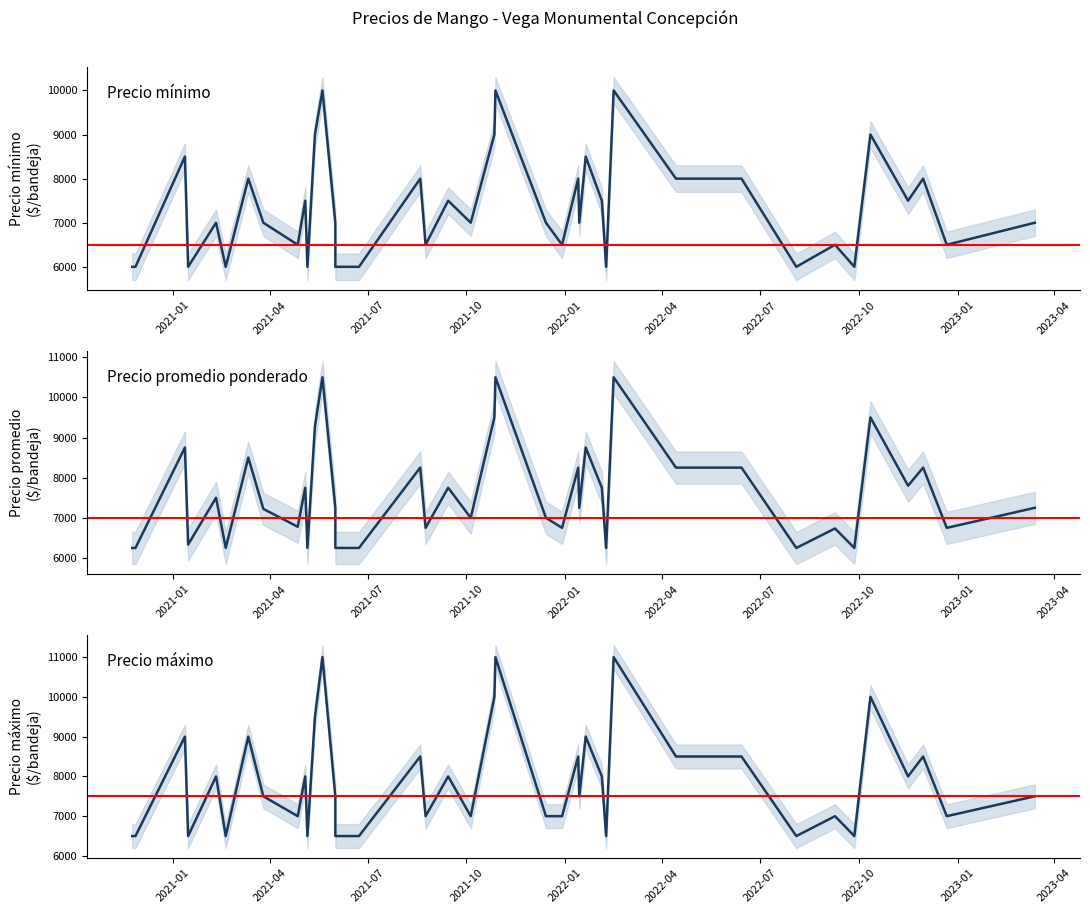

What is the difference between the maximum and minimum values in the Precio promedio ponderado series?

4250